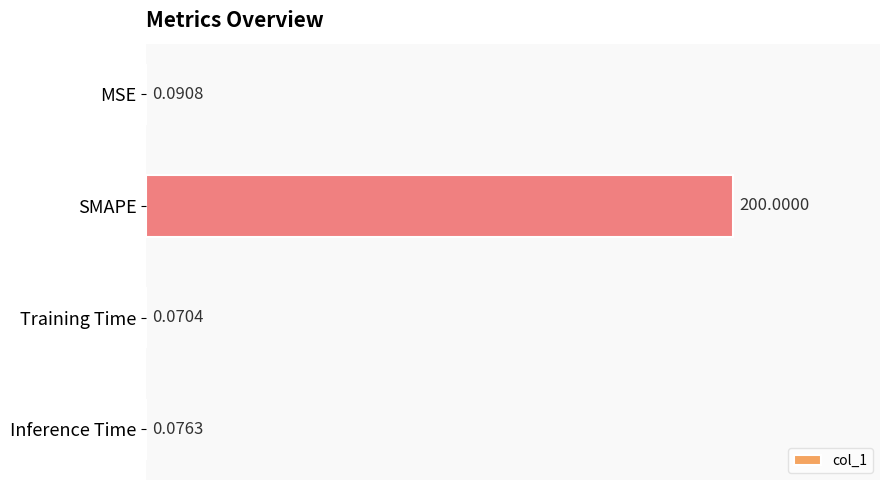

Where is the data nearest to the value 100?

MSE